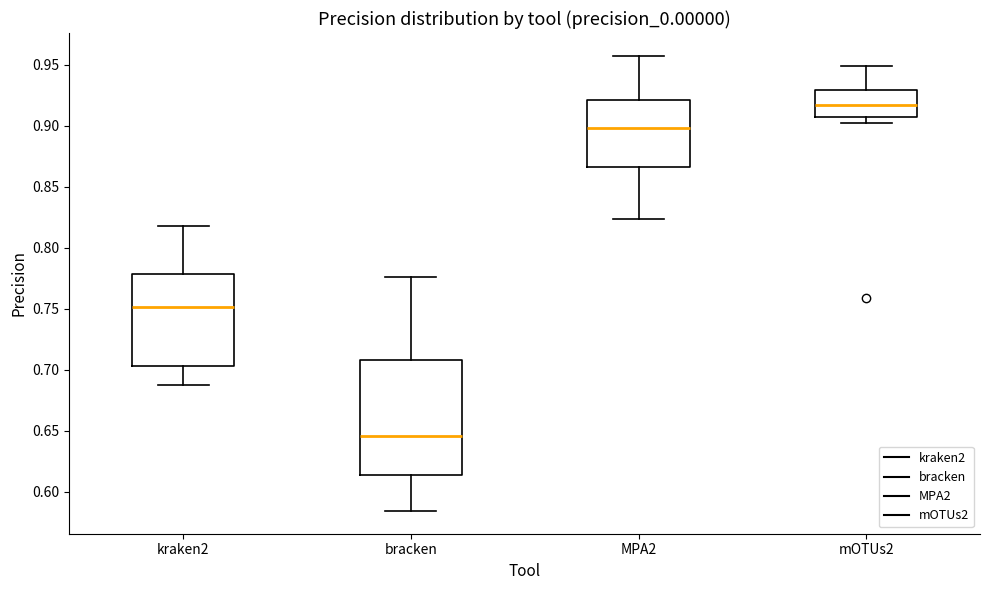

Where is the upper edge of the box for mOTUs2 on the y-axis? The values are not printed on the chart, so give them approximately, as read against the axis.

0.930